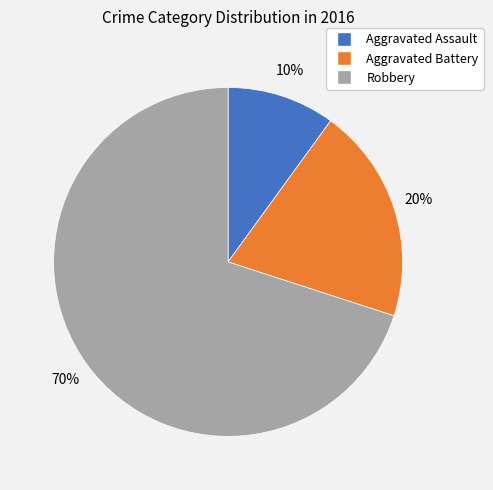

What is the majority slice?

Robbery